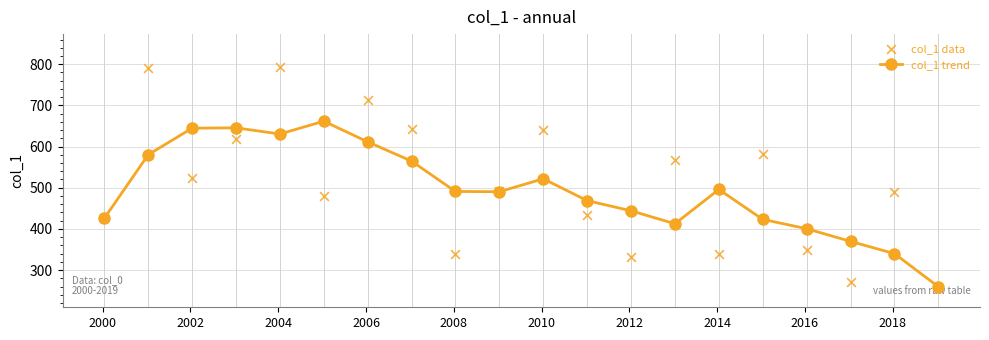

What are all the series names shown in the legend?

col_1 trend, col_1 data